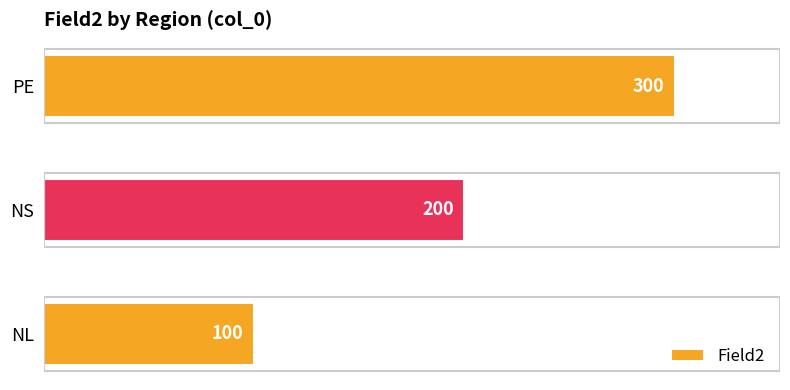

How many distinct data groups are displayed?

1